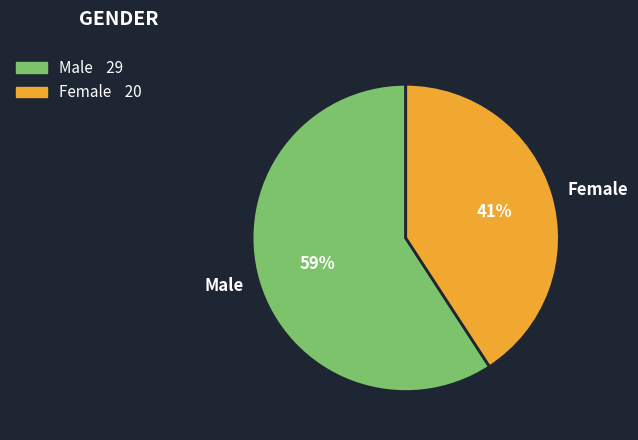

Do Male and Female together represent more than half of the pie?

Yes